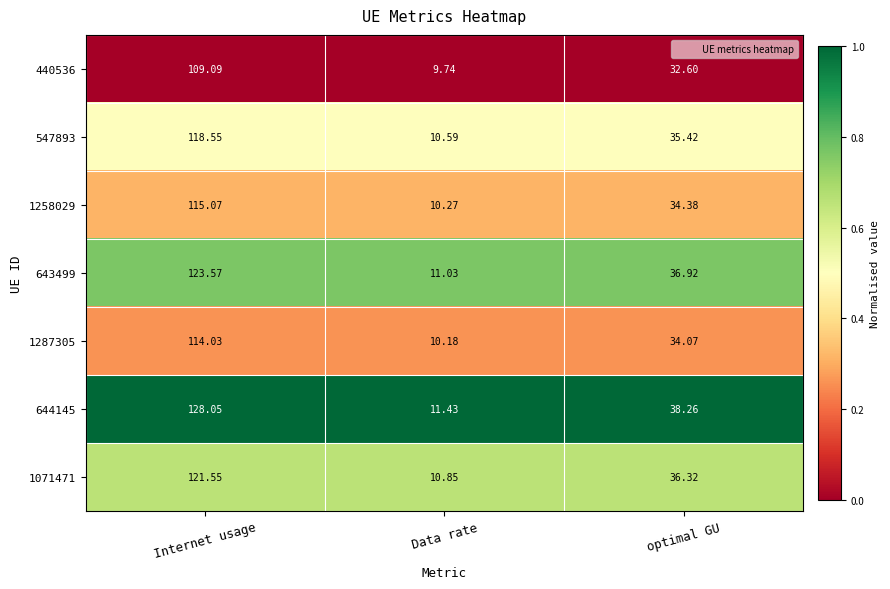

At which label does 643499 reach its peak?

Internet usage